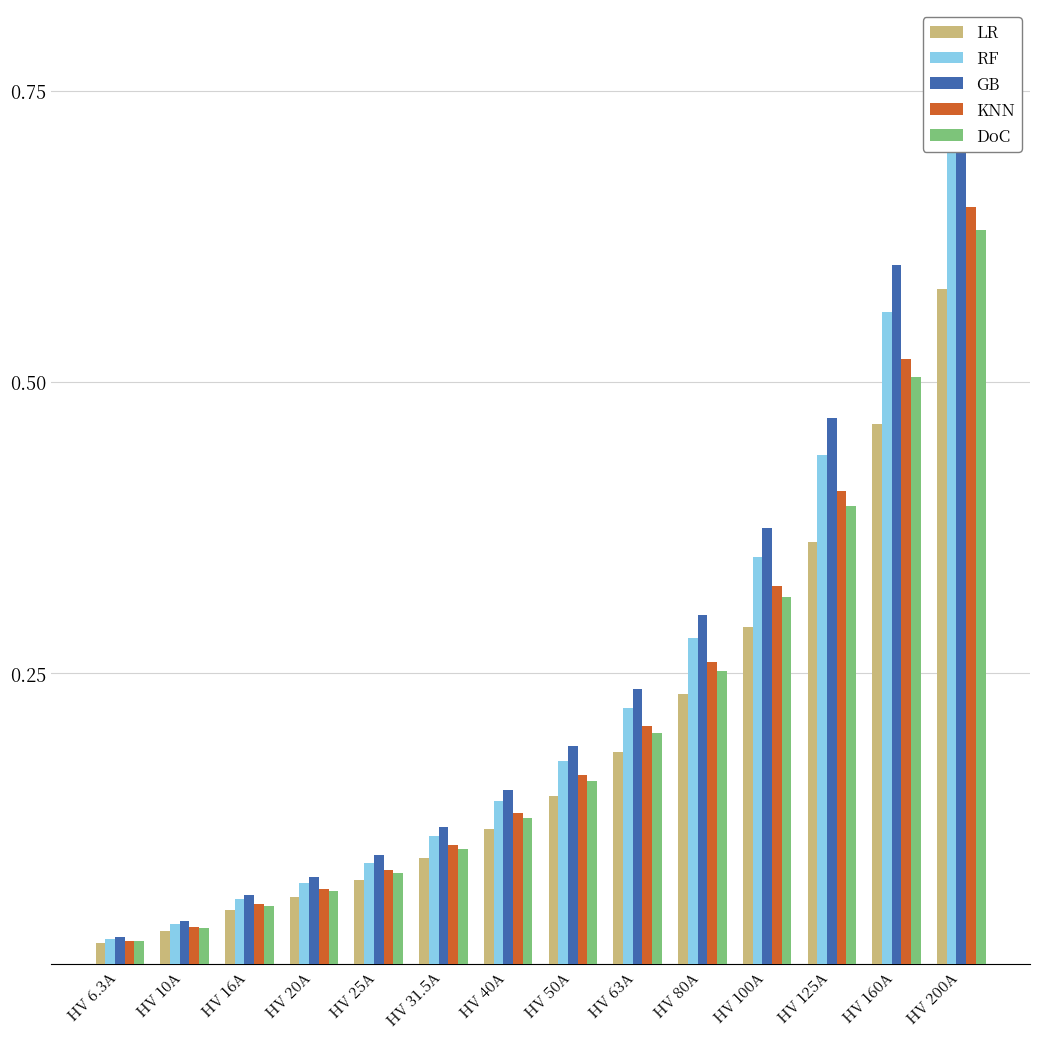

Between HV 25A and HV 160A, which series saw the biggest shift?

GB